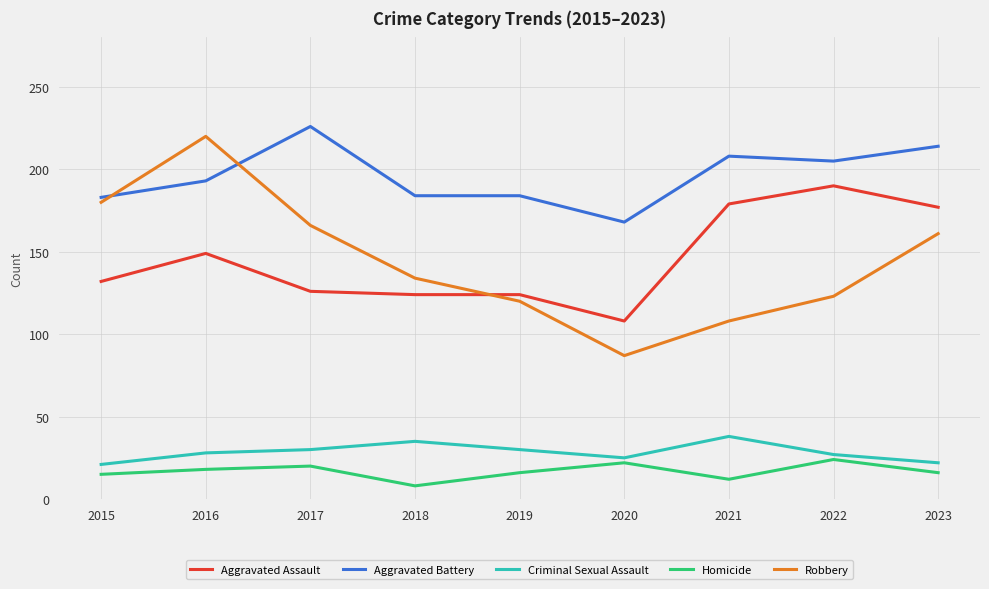

True or false: Homicide has more than 1 points higher than both neighbors.

True